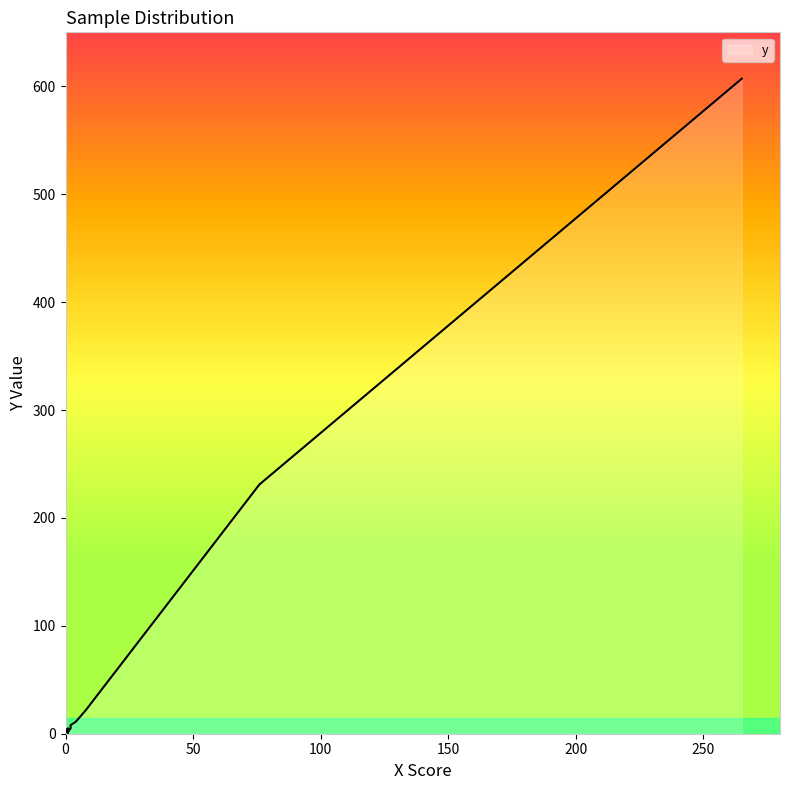

The chart shows a value of 22 at RSA. True or false?

True